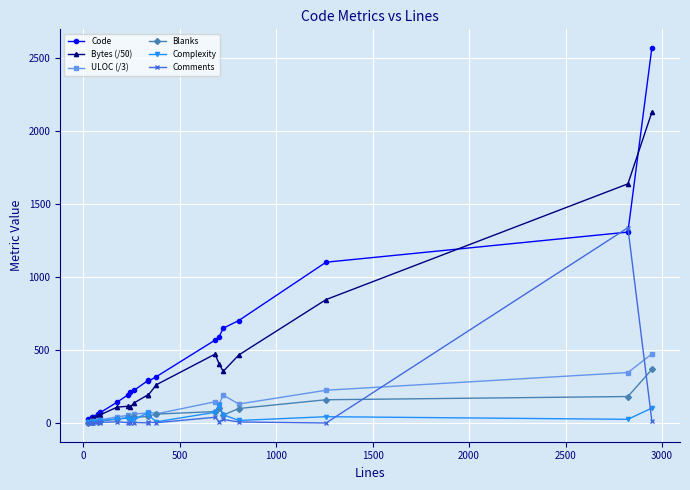

At how many categories does at least one series exceed 2388?

1